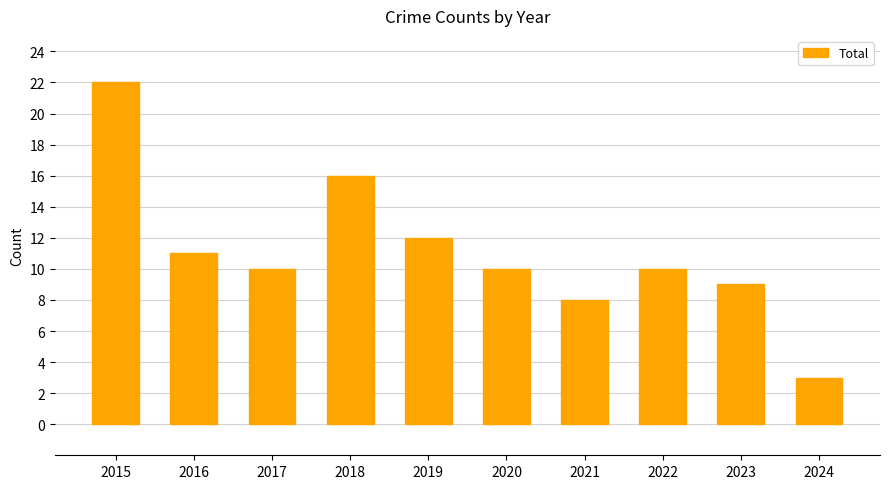

What is the difference between the maximum and second lowest values?

14